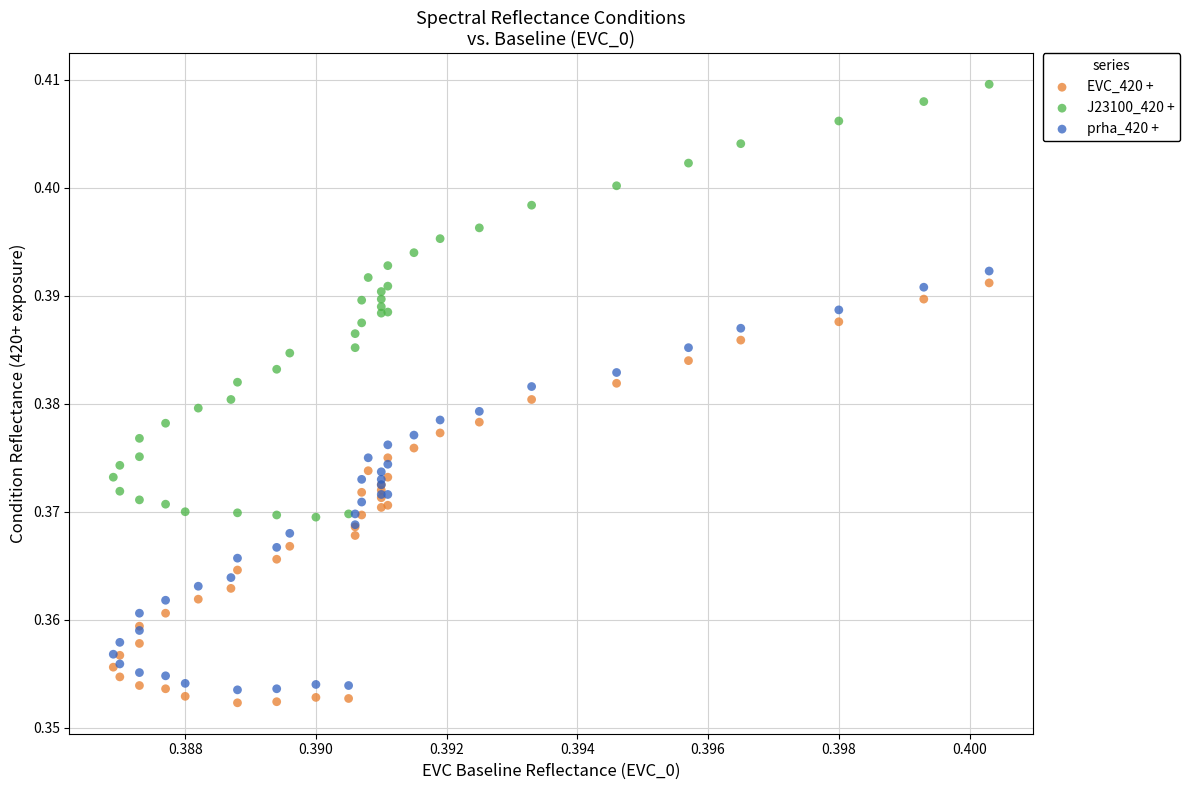

What are all the series names shown in the legend?

EVC_420 +, J23100_420 +, prha_420 +